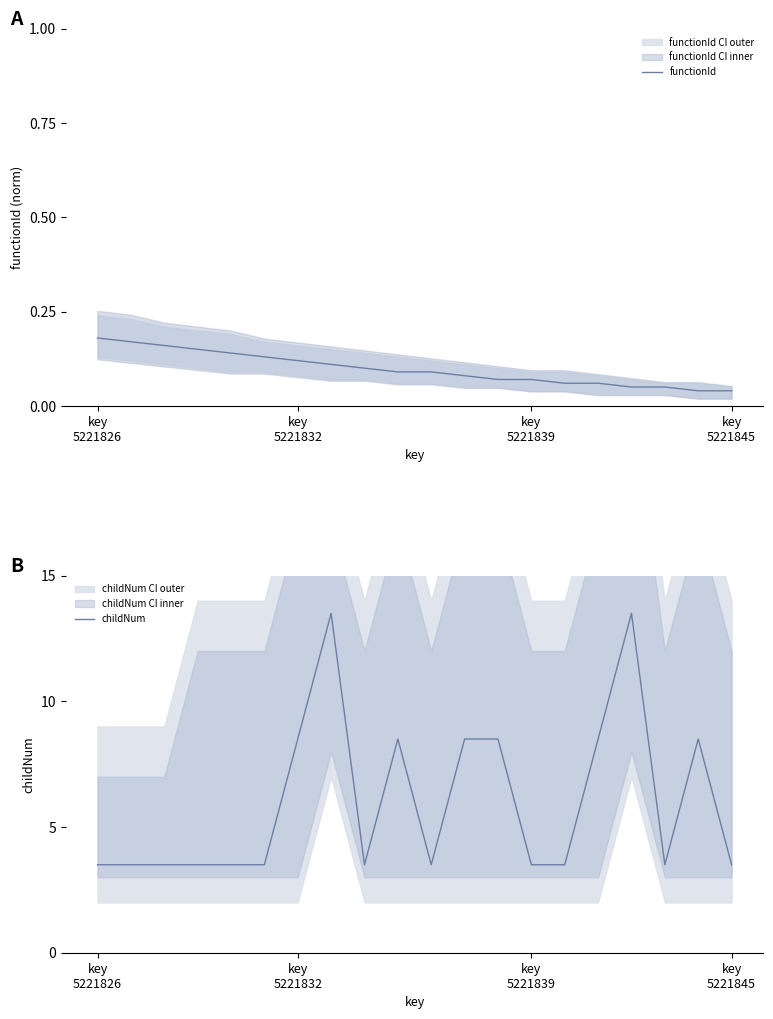

At which category does childNum reach its first local peak?

7